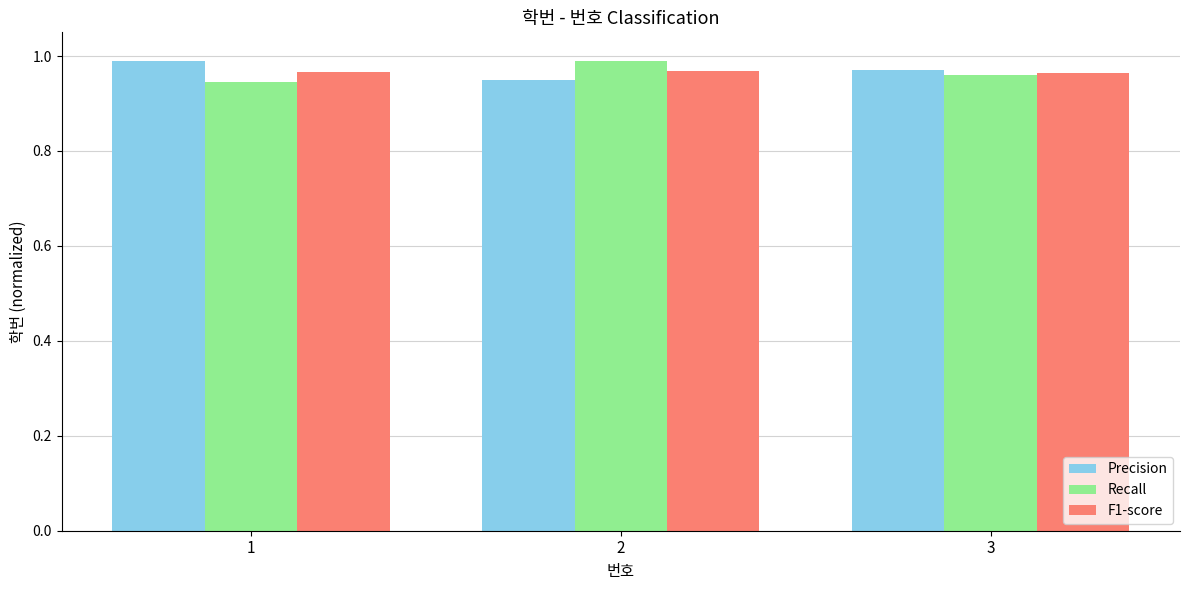

What is the sum of the Precision values at 1 and 2?

1.9